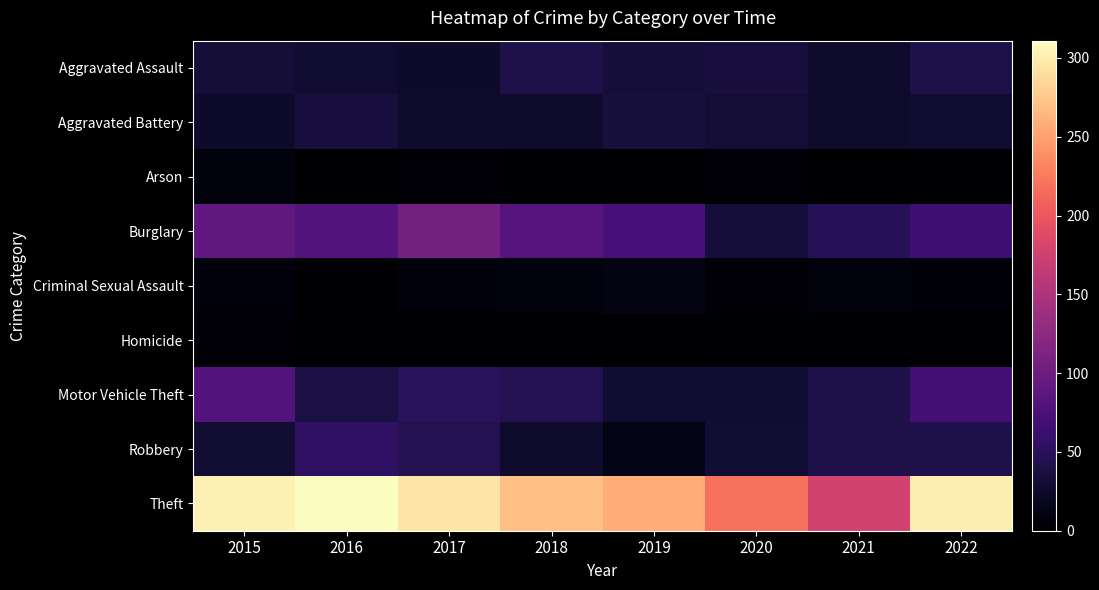

At which category does the chart reach its peak across all series?

2016